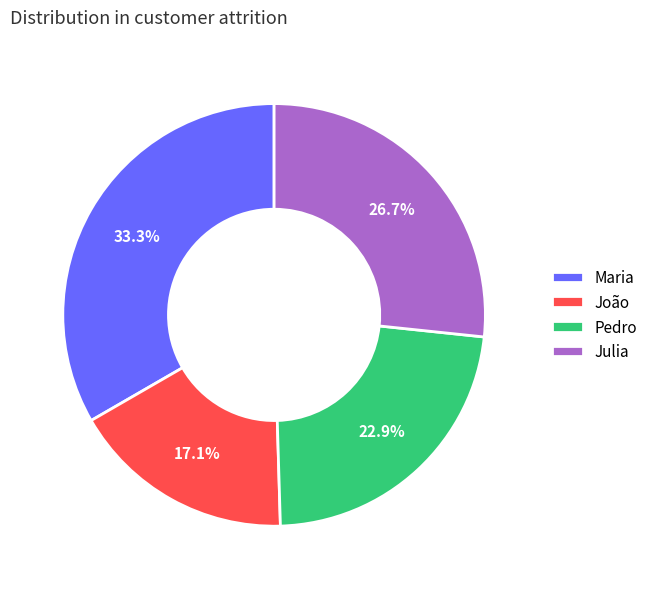

True or false: Pedro accounts for 23% of the total.

True